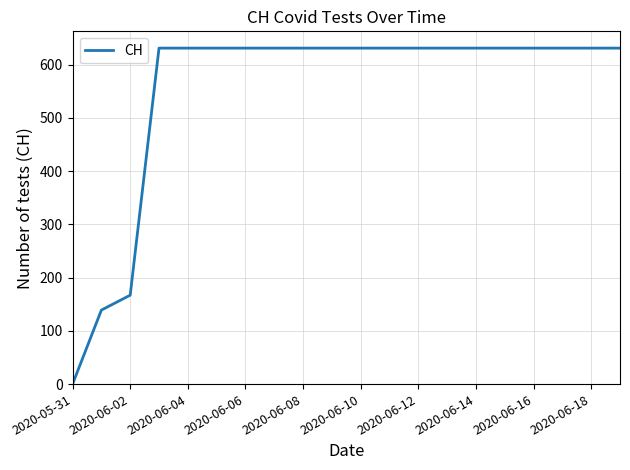

What is the difference between the maximum and minimum values?

631